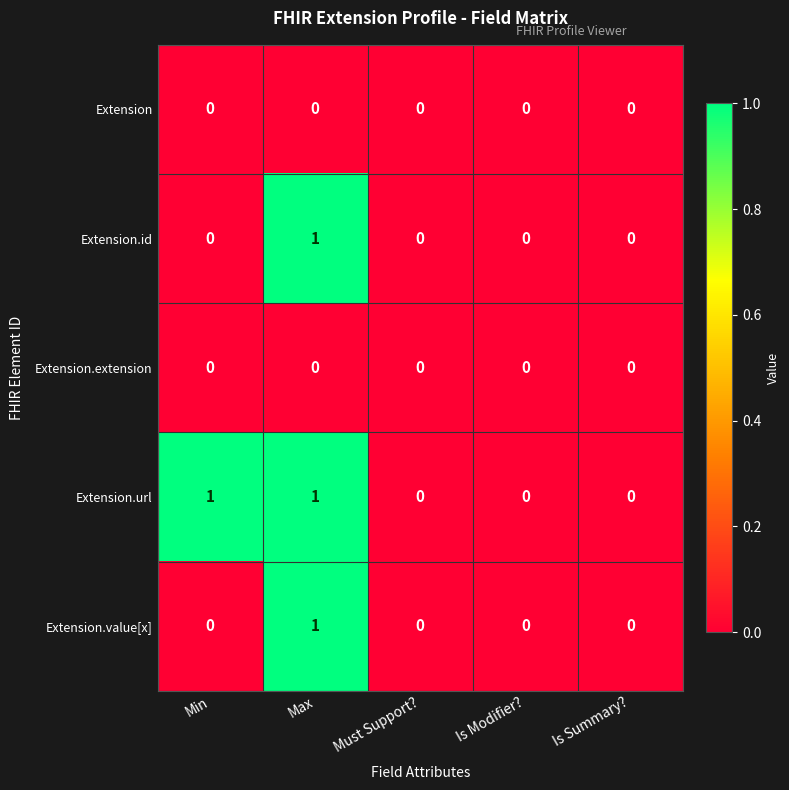

Reading left to right, list all the values displayed in this chart.

Extension: Min=0	Max=0	Must Support?=0	Is Modifier?=0	Is Summary?=0
Extension.id: Min=0	Max=1	Must Support?=0	Is Modifier?=0	Is Summary?=0
Extension.extension: Min=0	Max=0	Must Support?=0	Is Modifier?=0	Is Summary?=0
Extension.url: Min=1	Max=1	Must Support?=0	Is Modifier?=0	Is Summary?=0
Extension.value[x]: Min=0	Max=1	Must Support?=0	Is Modifier?=0	Is Summary?=0